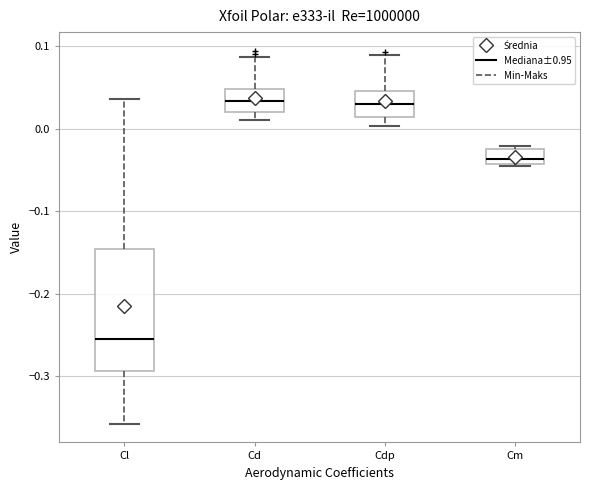

Where is the lower edge of the box for Cm on the y-axis? The values are not printed on the chart, so give them approximately, as read against the axis.

-0.04